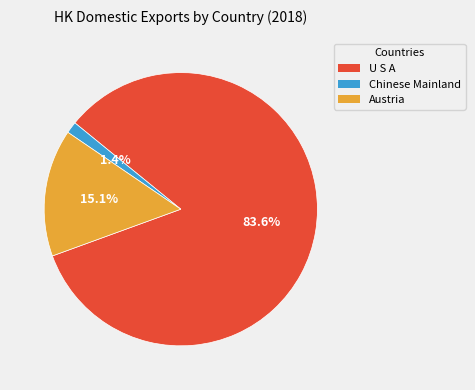

Is there any slice that represents more than half of the pie?

Yes